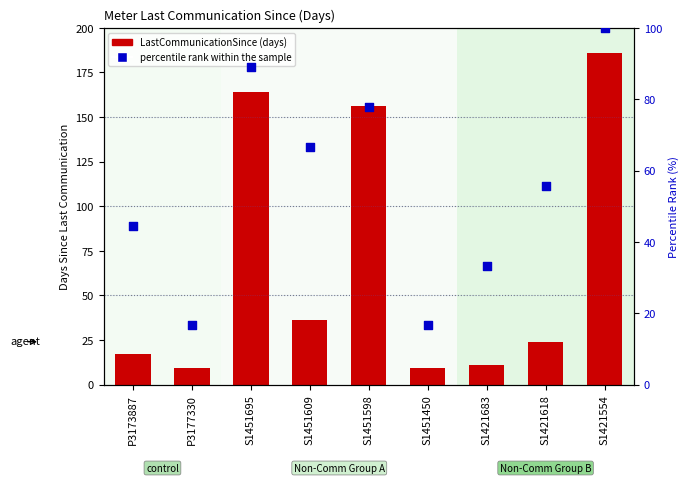

Which series has the largest total across all categories?

LastCommunicationSince